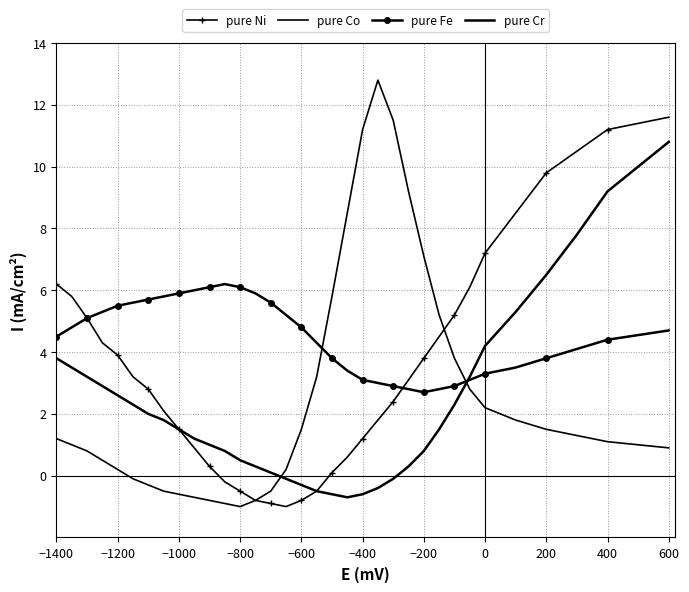

True or false: pure Co and pure Ni cross at least once.

True